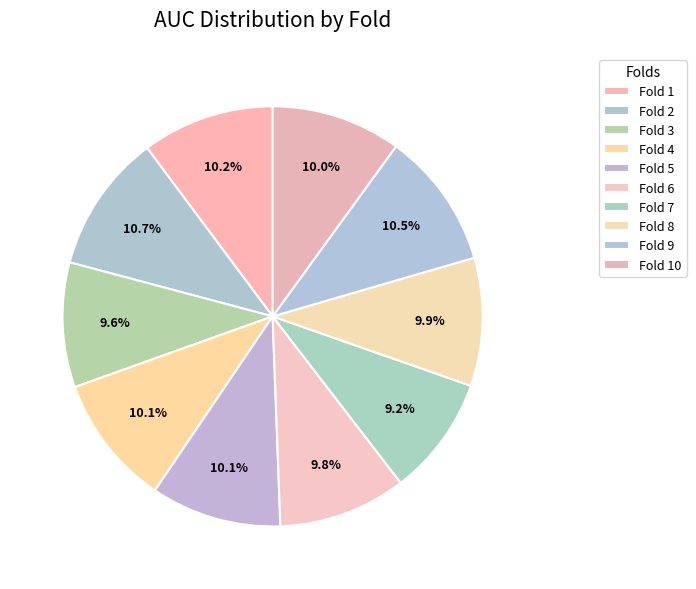

The Fold 10 slice represents 1% of the pie. True or false?

False